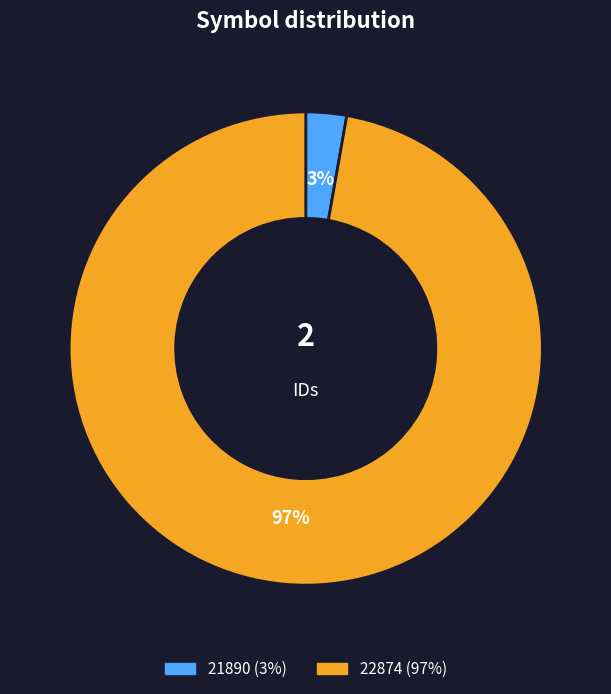

Which has a higher value, 22874 or 21890?

22874